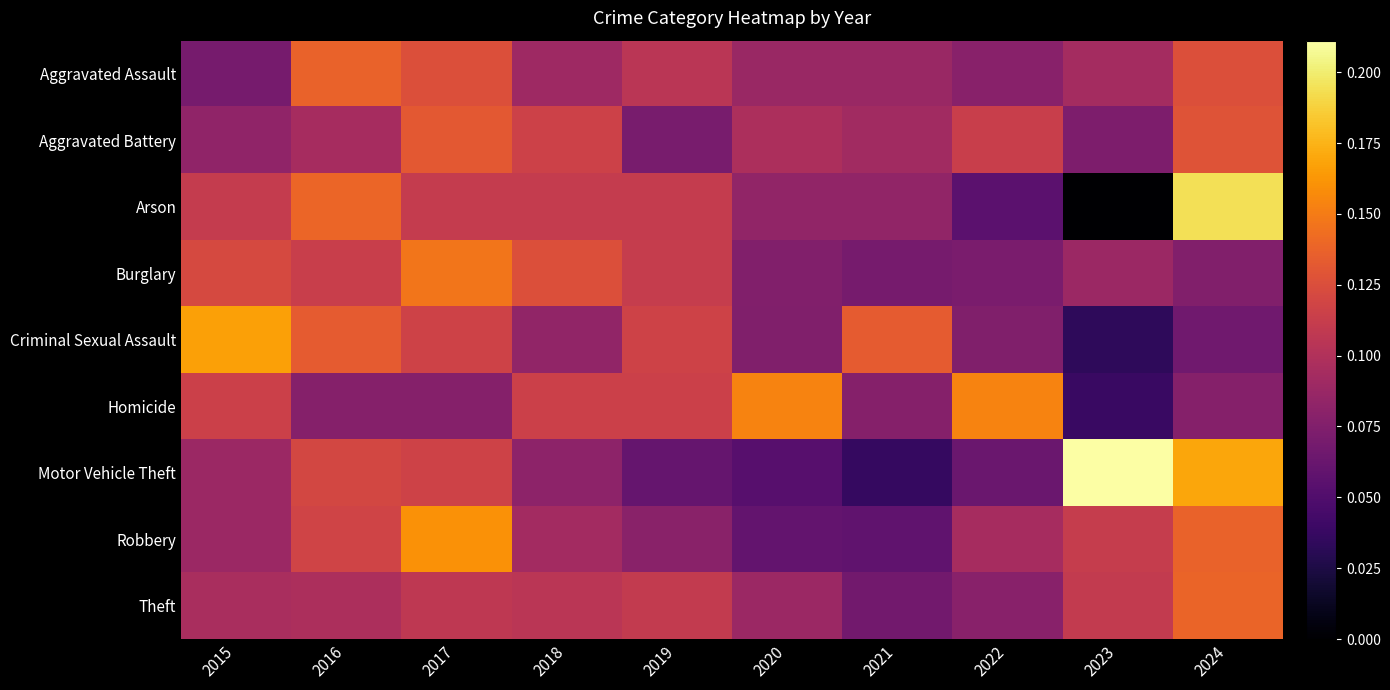

At which category does the chart reach its minimum across all series?

2023